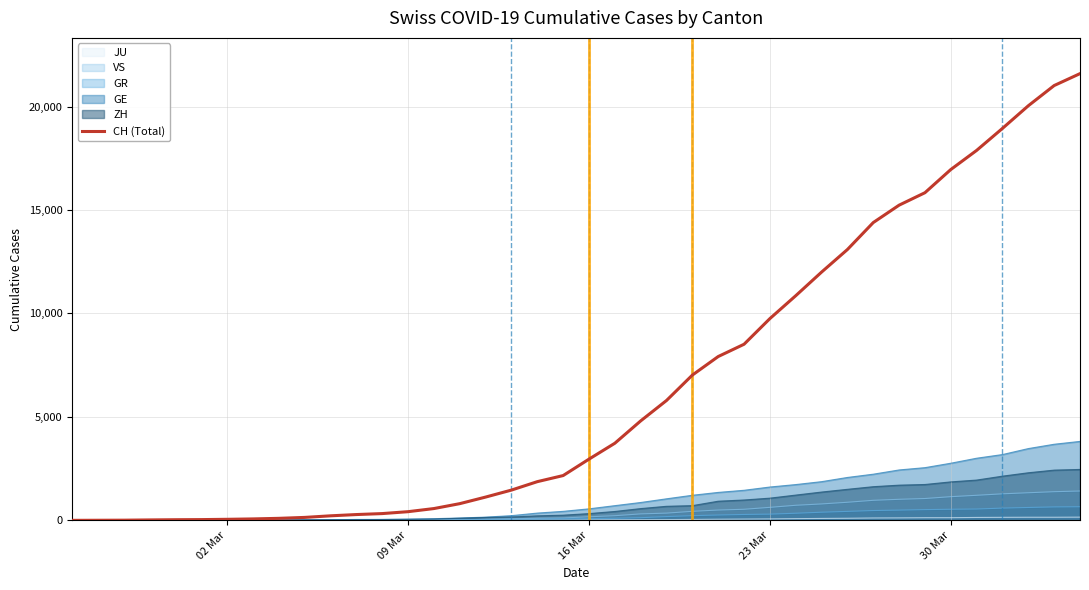

How many series are shown in this chart?

6